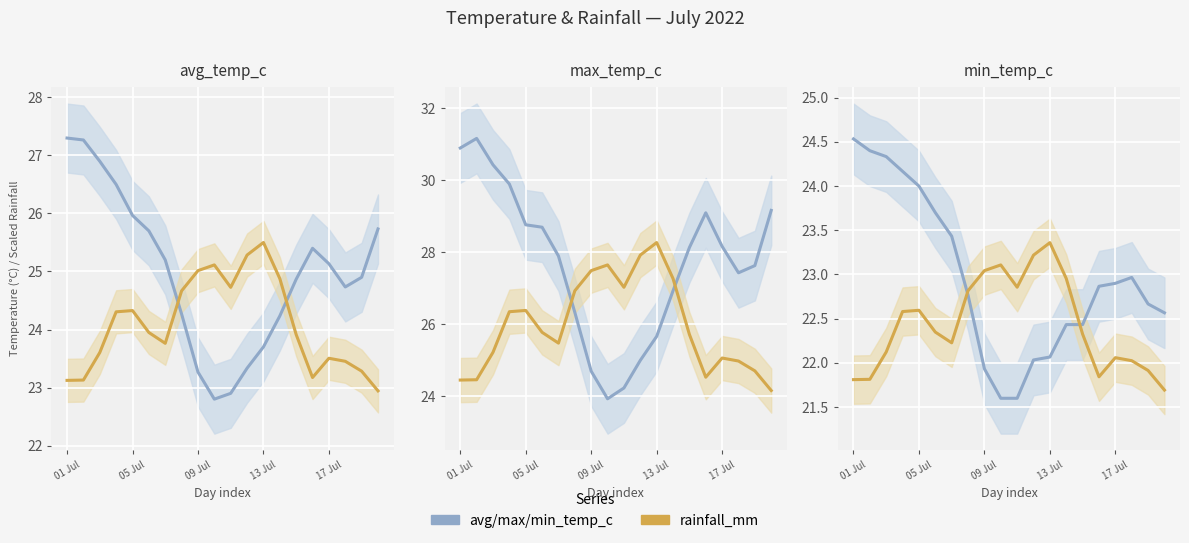

What is the lowest value of the min_temp_c series?

21.6